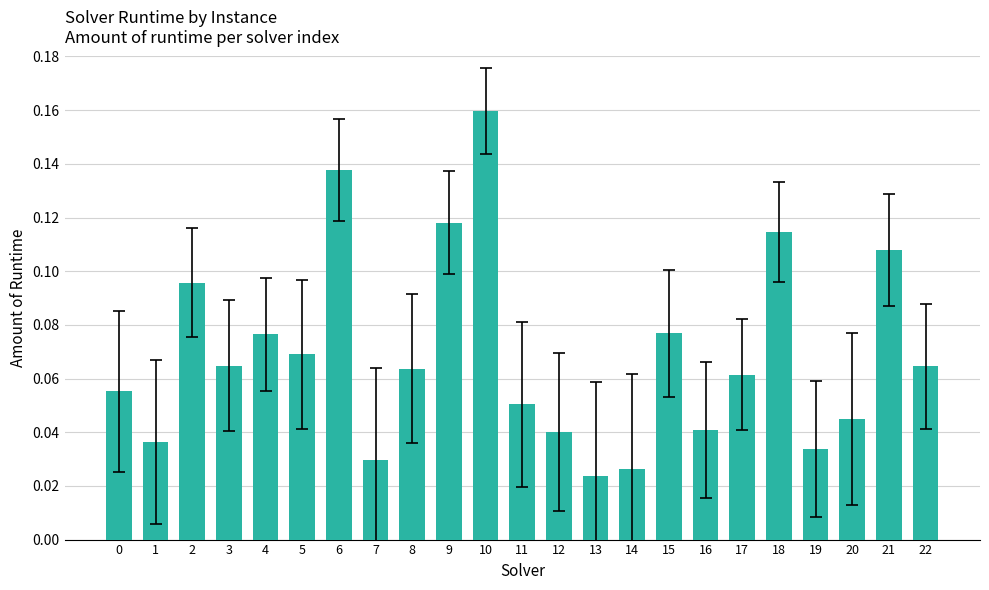

How many values are between 0 and 1?

23